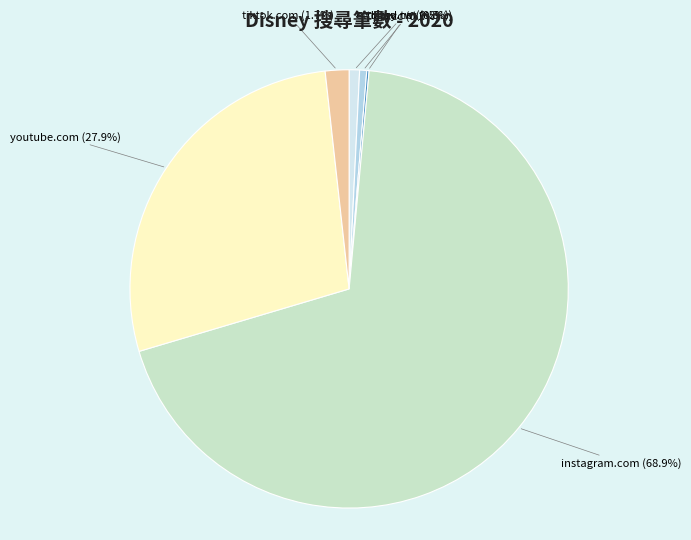

To the nearest percent, what is the average slice percentage?

17%